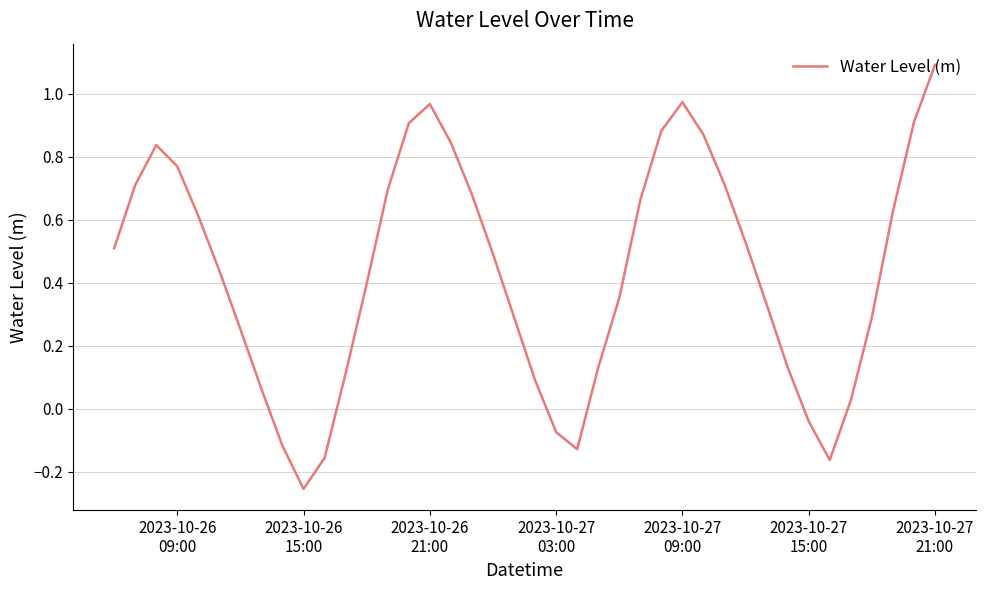

What is the greatest value displayed?

1.1